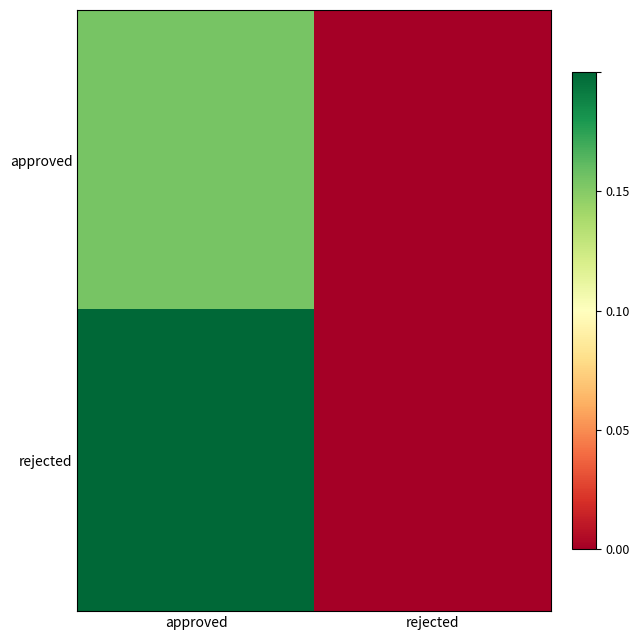

Reading left to right, list all the values displayed in this chart.

approved: approved=0.2	rejected=0.0
rejected: approved=0.2	rejected=0.0